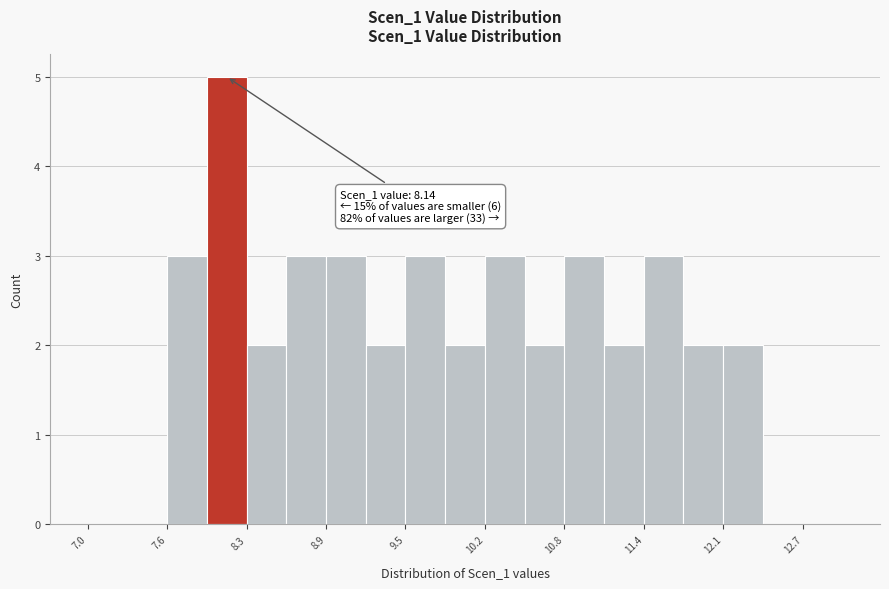

Around what value on the x-axis is the tallest bar? Give the approximate position of its centre, as read against the axis.

8.1